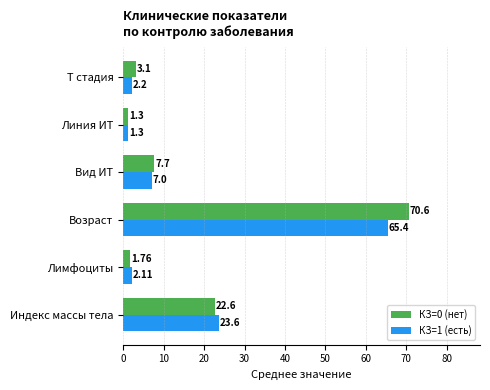

What is the highest value of the КЗ=1 (есть) series?

65.4